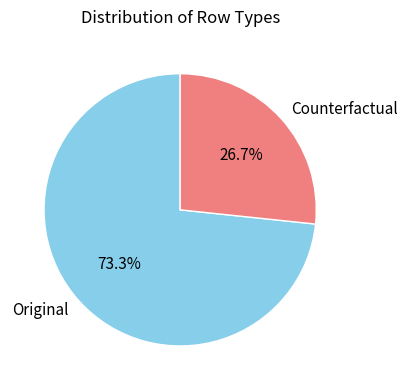

How many slices are in this pie chart?

2